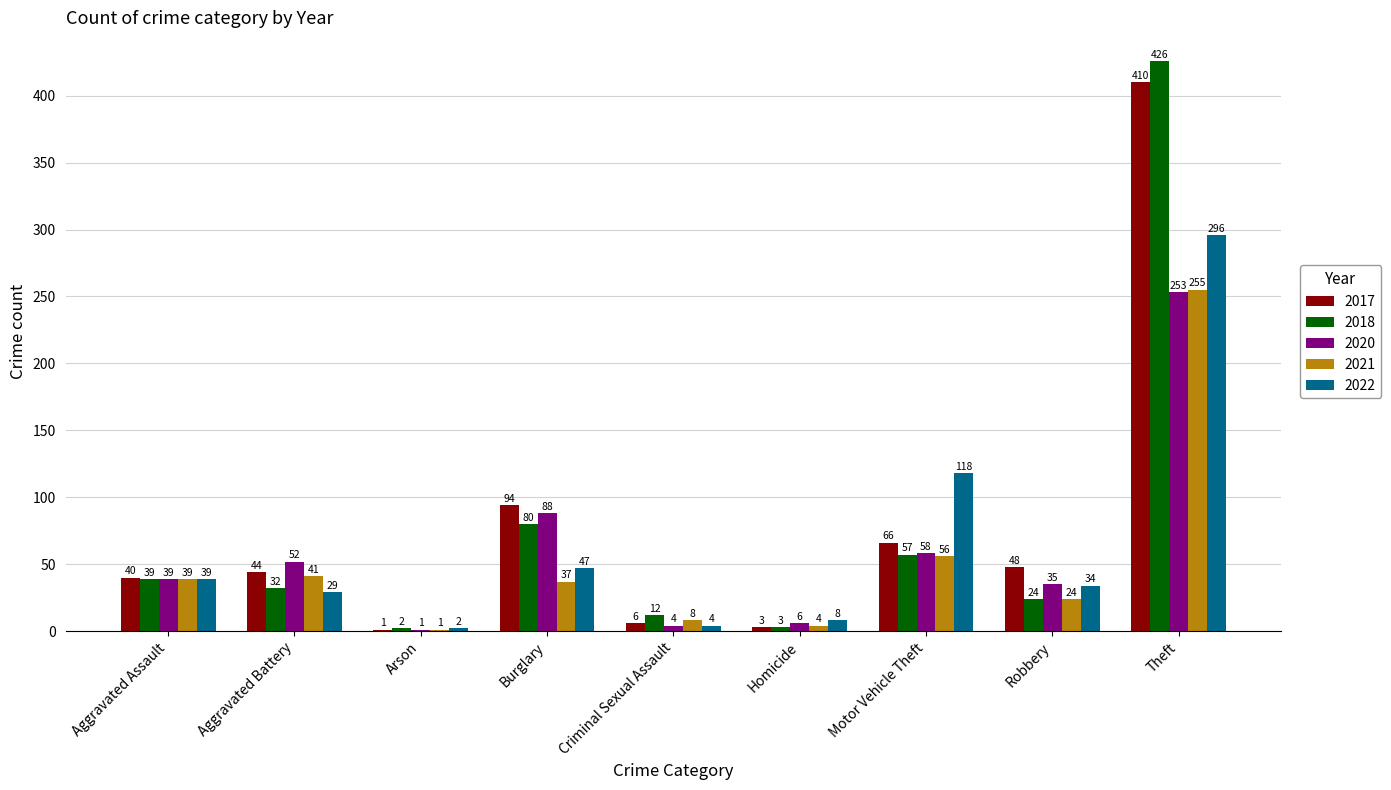

Which series changed the most between Homicide and Theft?

2018